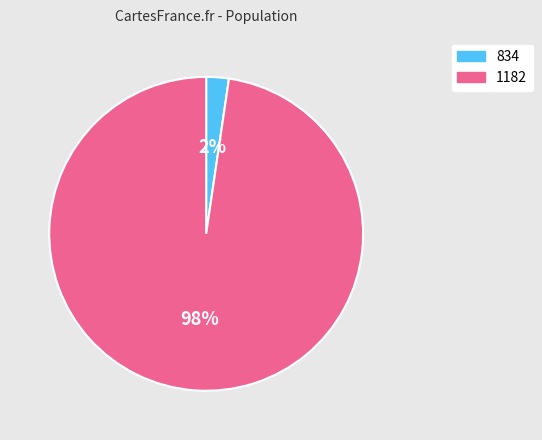

True or false: 1182 accounts for 98% of the total.

True